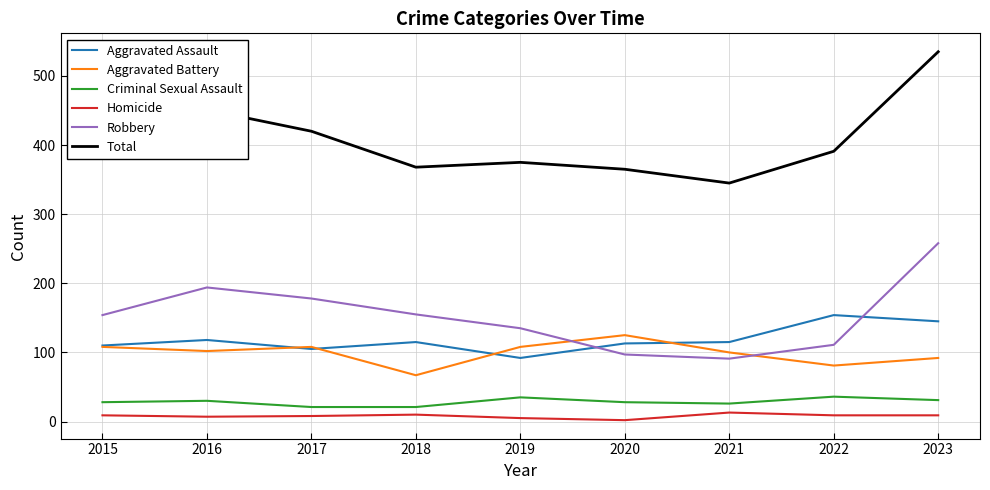

In Total, how many points are lower than both neighbors (excluding endpoints)?

2